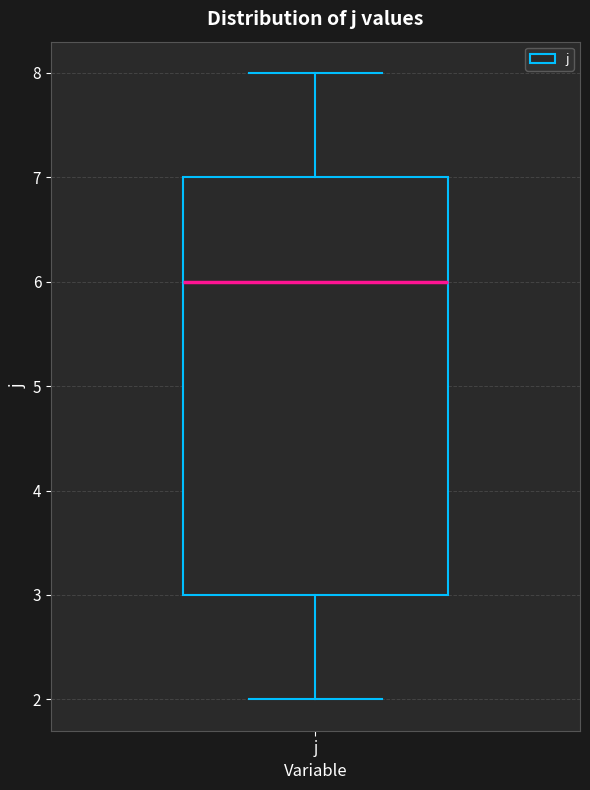

Where does the median line of the box for j sit on the y-axis? The values are not printed on the chart, so give them approximately, as read against the axis.

6